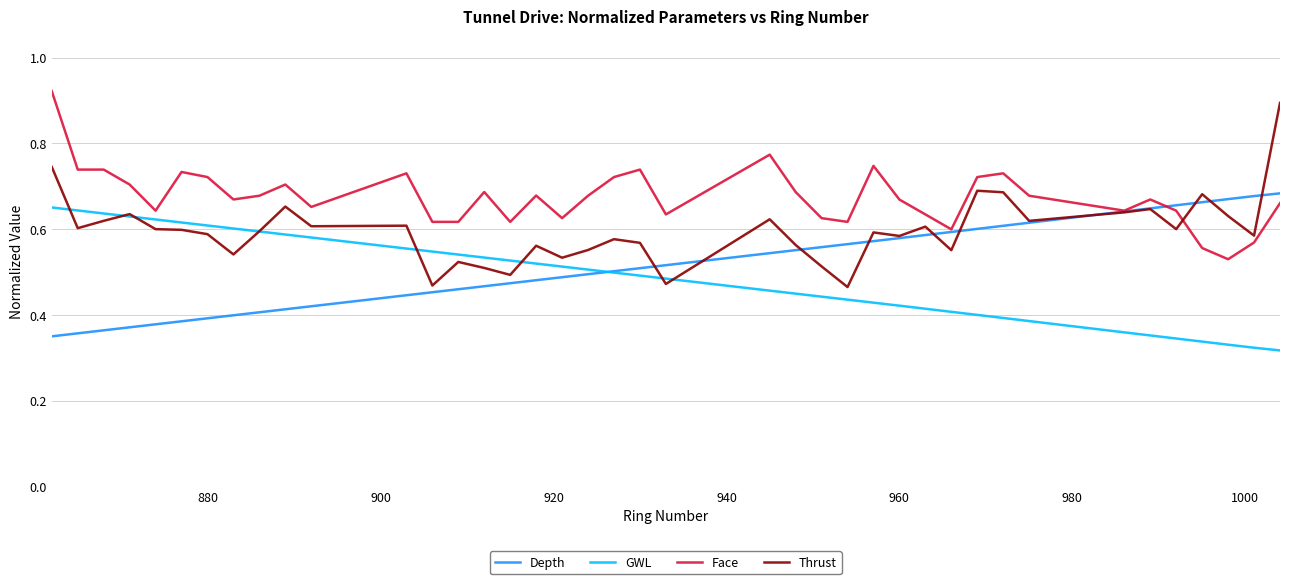

Which series has the largest total across all categories?

Face